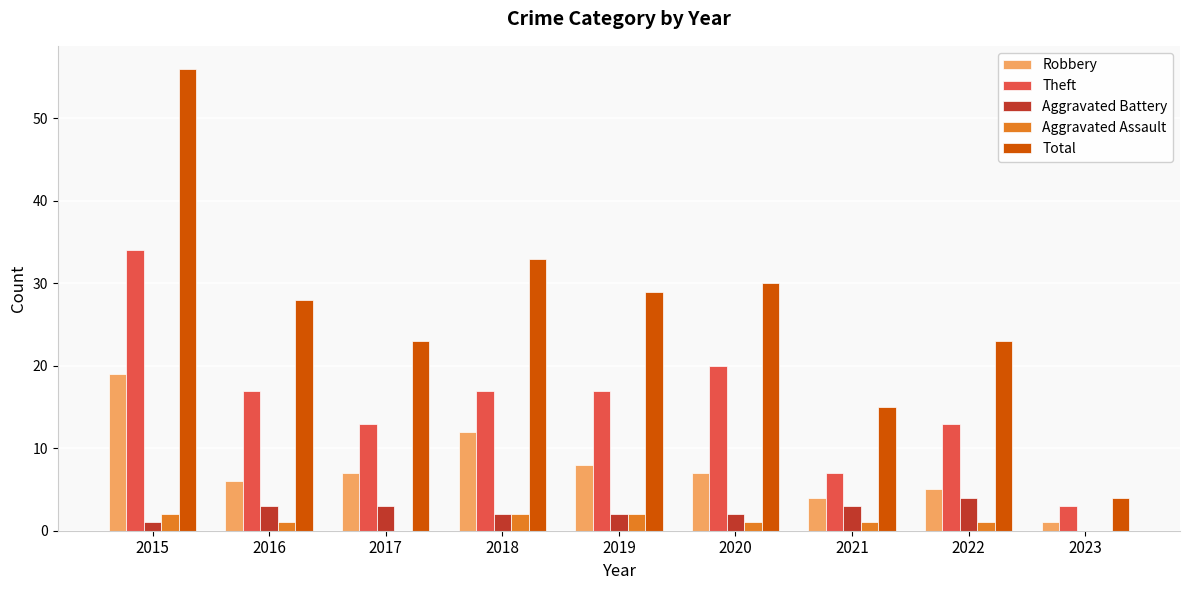

Reading left to right, what are all the values shown in this chart?

Robbery: 2015=19	2016=6	2017=7	2018=12	2019=8	2020=7	2021=4	2022=5	2023=1
Theft: 2015=34	2016=17	2017=13	2018=17	2019=17	2020=20	2021=7	2022=13	2023=3
Aggravated Battery: 2015=1	2016=3	2017=3	2018=2	2019=2	2020=2	2021=3	2022=4	2023=0
Aggravated Assault: 2015=2	2016=1	2017=0	2018=2	2019=2	2020=1	2021=1	2022=1	2023=0
Total: 2015=56	2016=28	2017=23	2018=33	2019=29	2020=30	2021=15	2022=23	2023=4